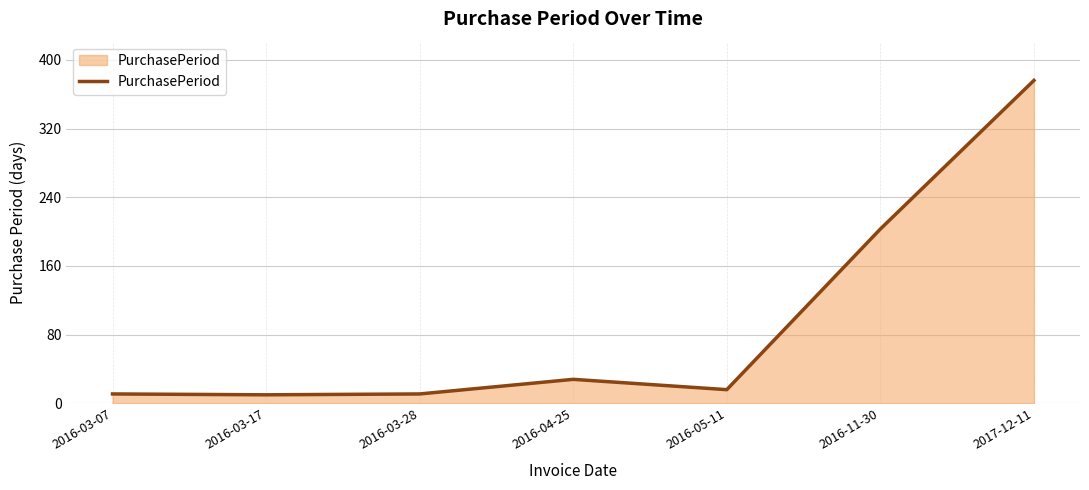

Which label corresponds to the largest value in the chart?

2017-12-11